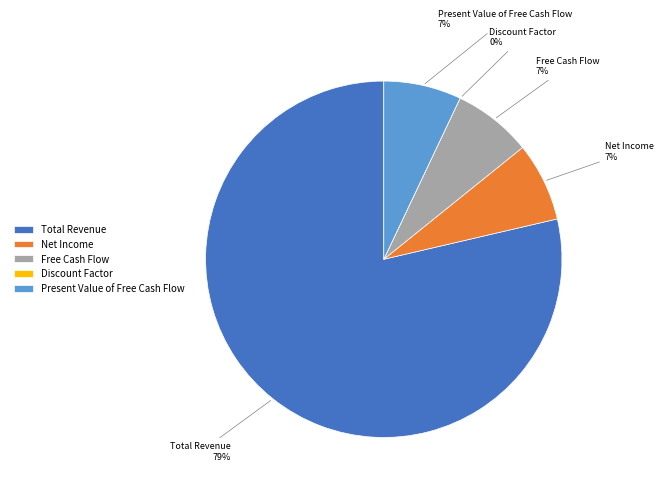

Rank the categories by value from lowest to highest.

Discount Factor, Present Value of Free Cash Flow, Net Income, Free Cash Flow, Total Revenue